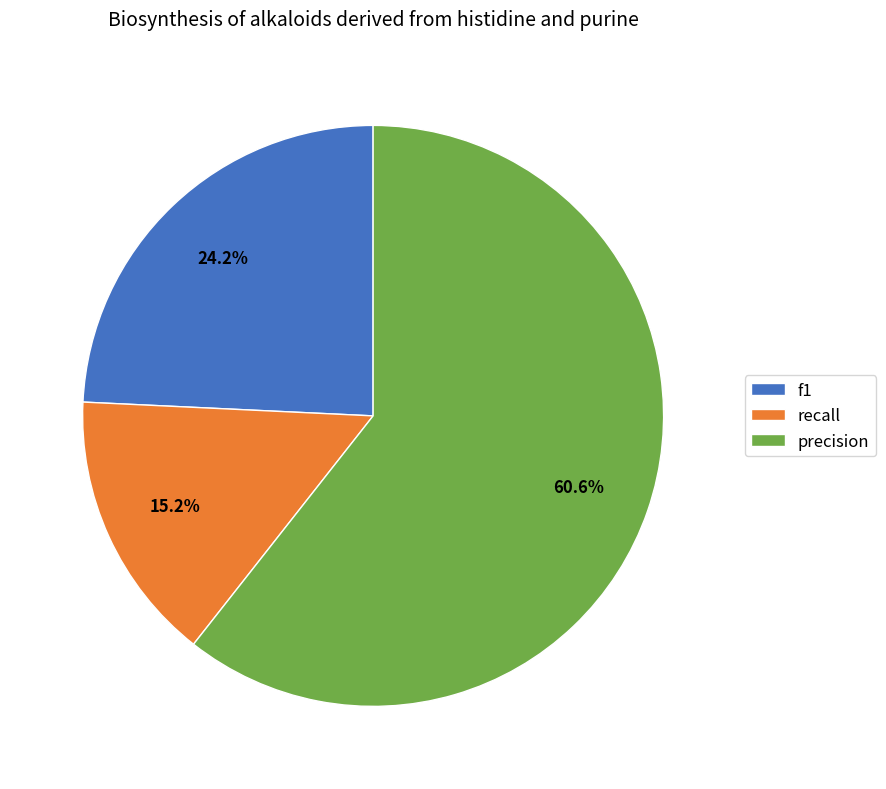

What percentage is NOT represented by recall?

84.8%